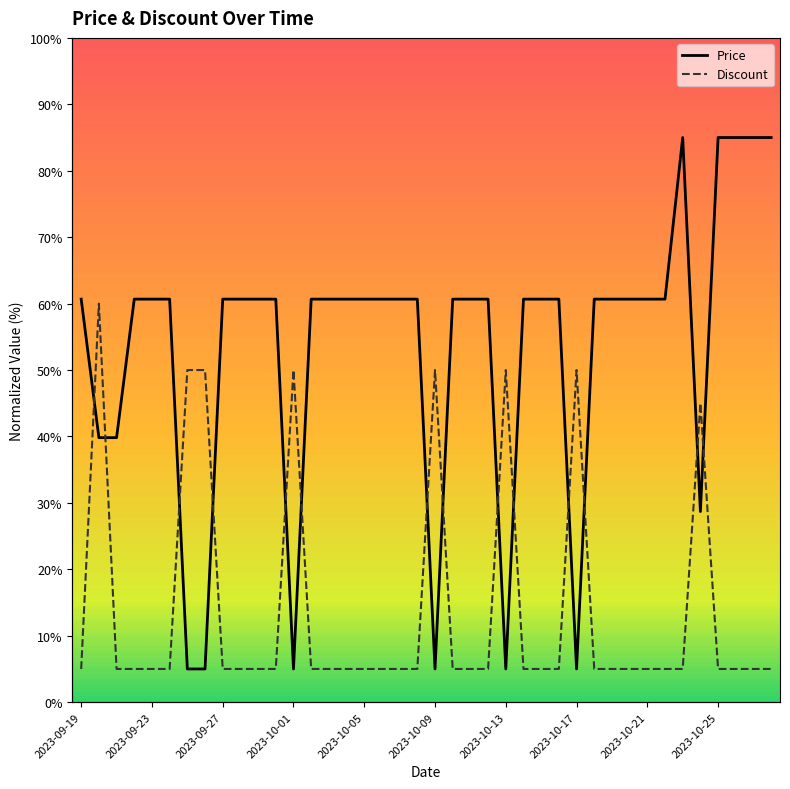

The Discount series shows 5.0 at 2023-09-27. True or false?

True